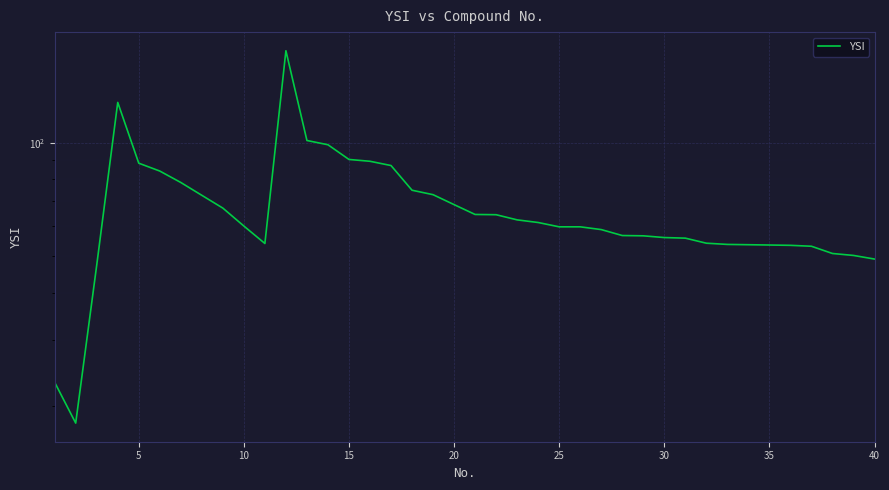

How many data points are less than 60?

20